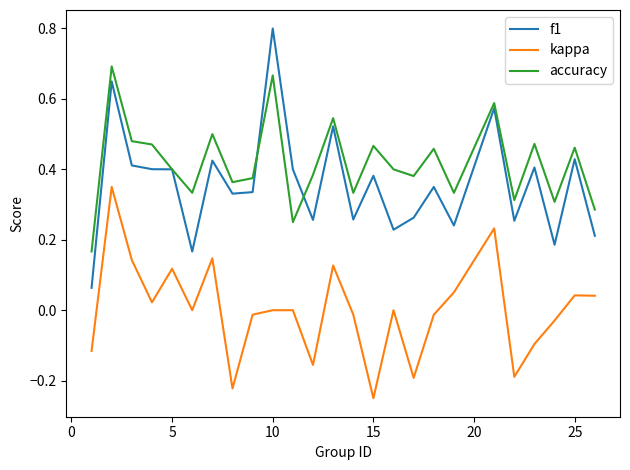

Which series has the largest range (max minus min)?

f1